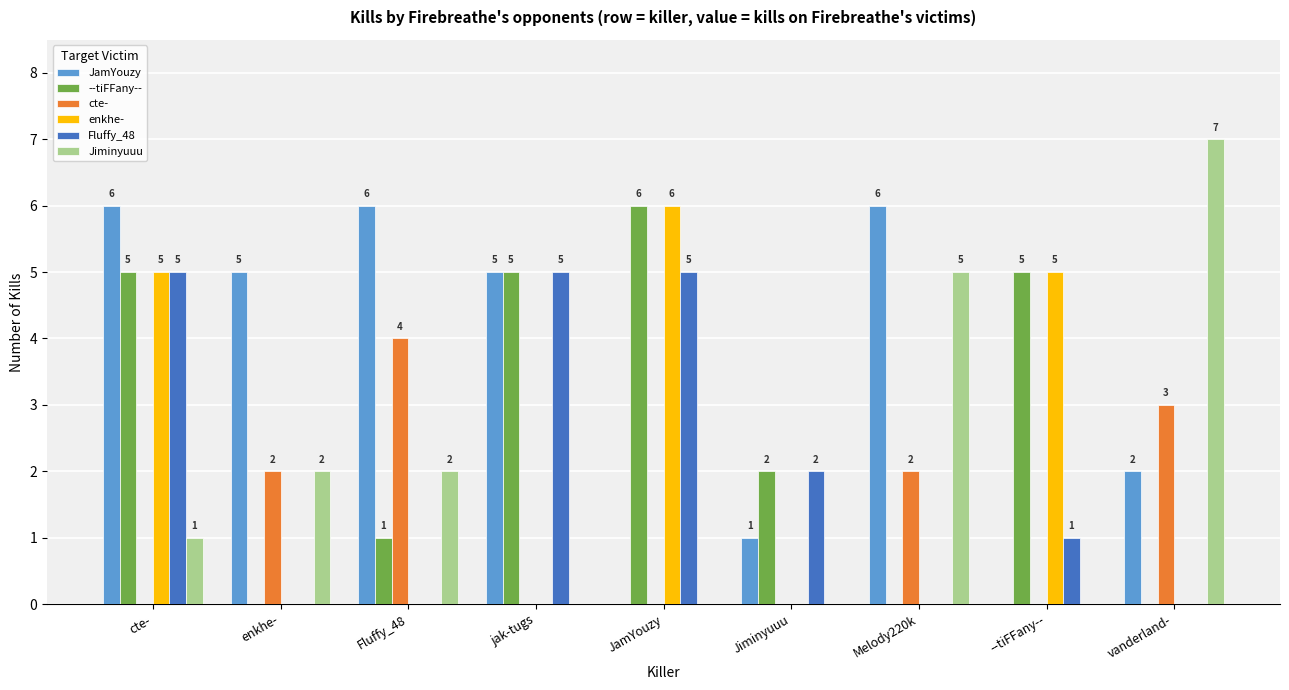

Where is JamYouzy nearest to the value 3?

vanderland-